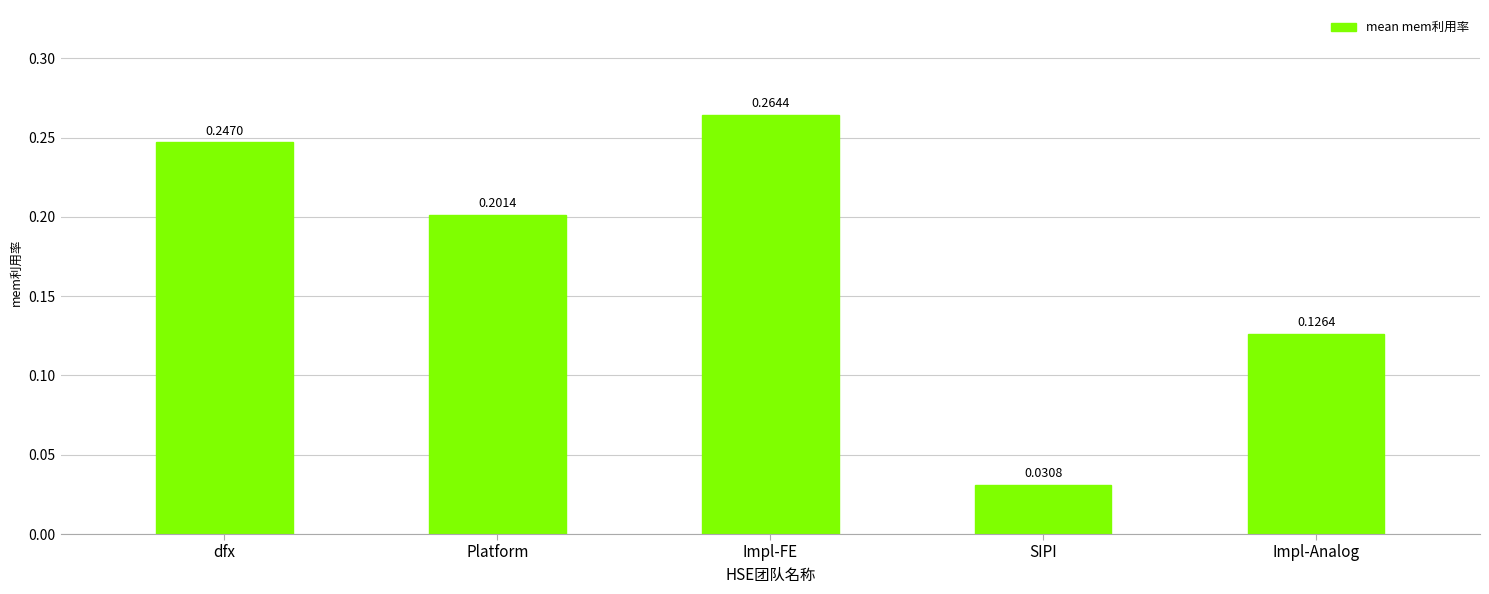

How many values are between 0 and 1?

5